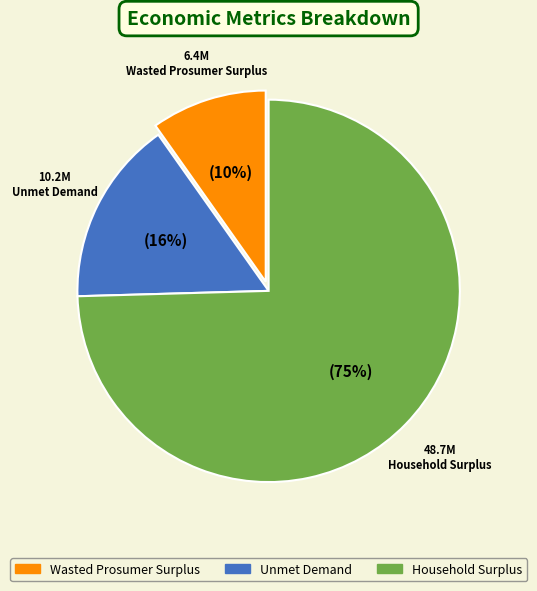

Rank the categories by value from highest to lowest.

Household Surplus, Unmet Demand, Wasted Prosumer Surplus